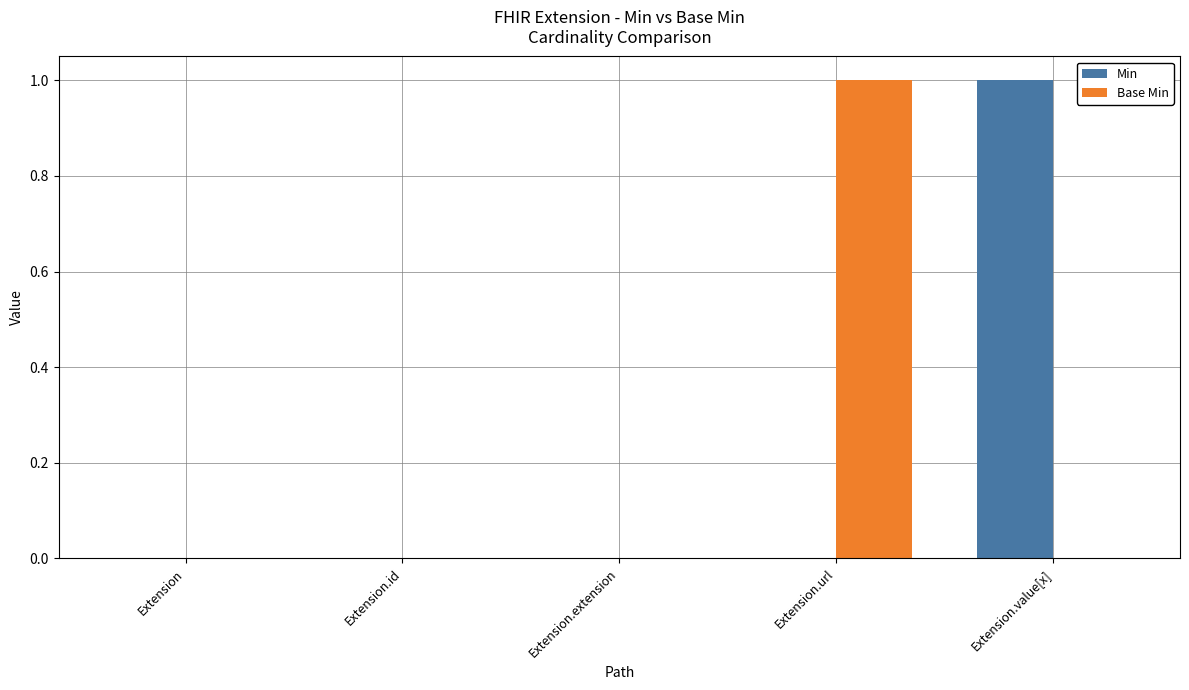

Does the chart contain stacked bars?

No